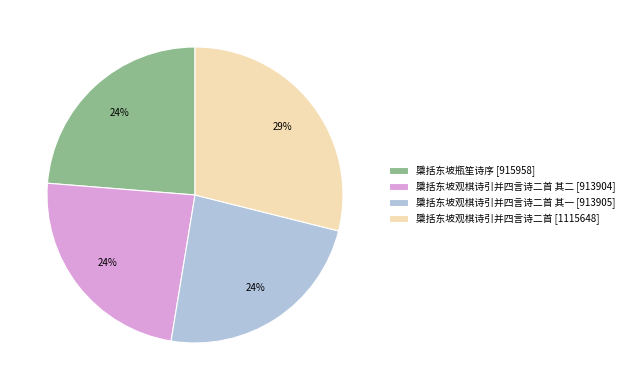

Approximately how many times larger is the value at 檃括东坡观棋诗引并四言诗二首 其一 [913905] compared to 檃括东坡瓶笙诗序 [915958]?

1.0